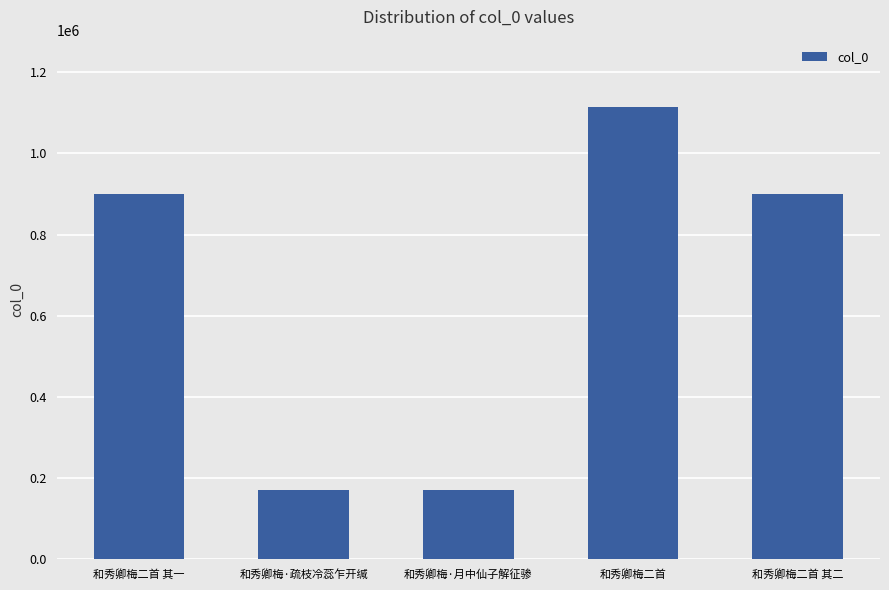

What is the label of the 3rd bar from the right?

和秀卿梅·月中仙子解征骖